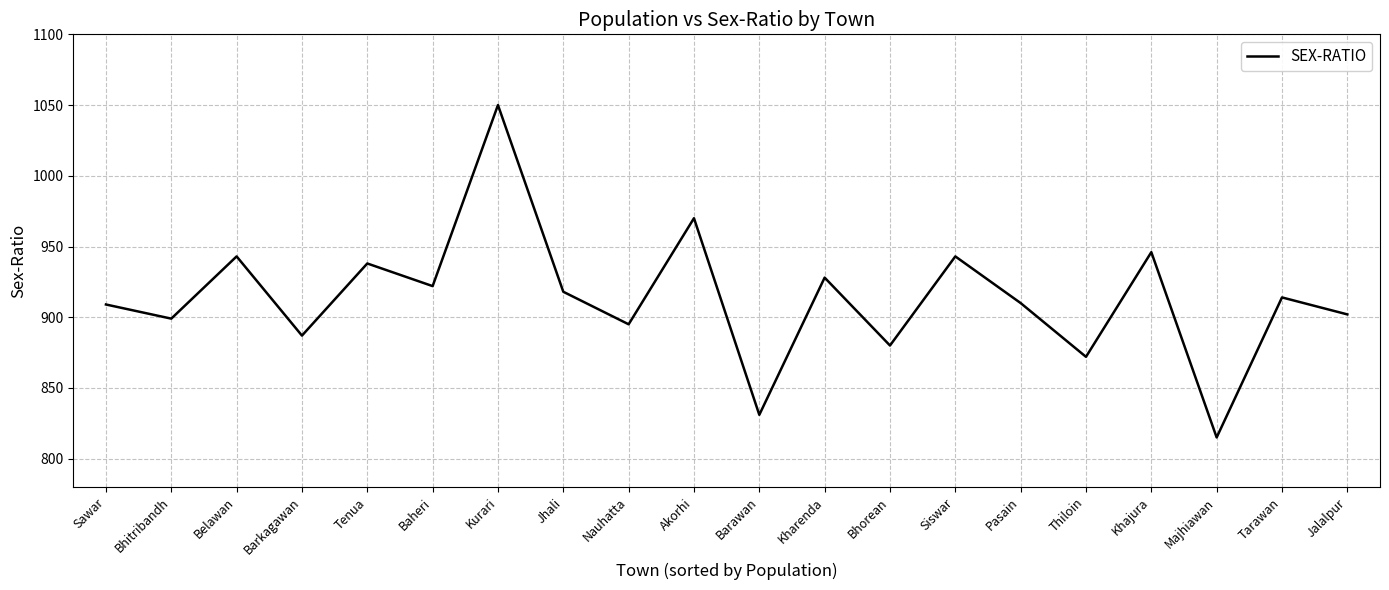

Which label corresponds to the smallest value in the chart?

Majhiawan